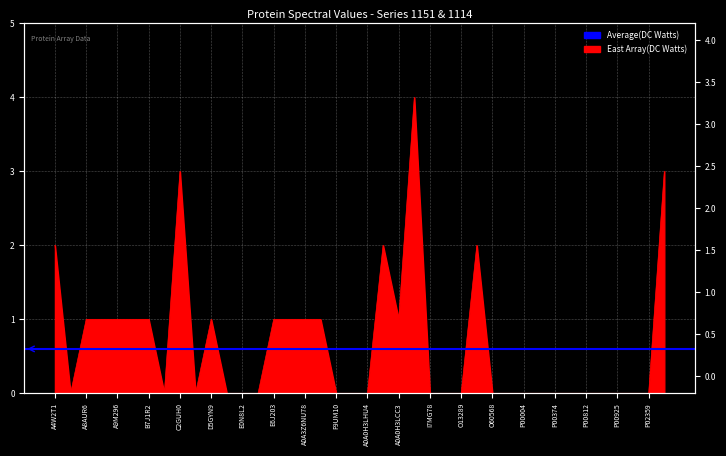

The value at A0A125WDU3 is -3. True or false?

False